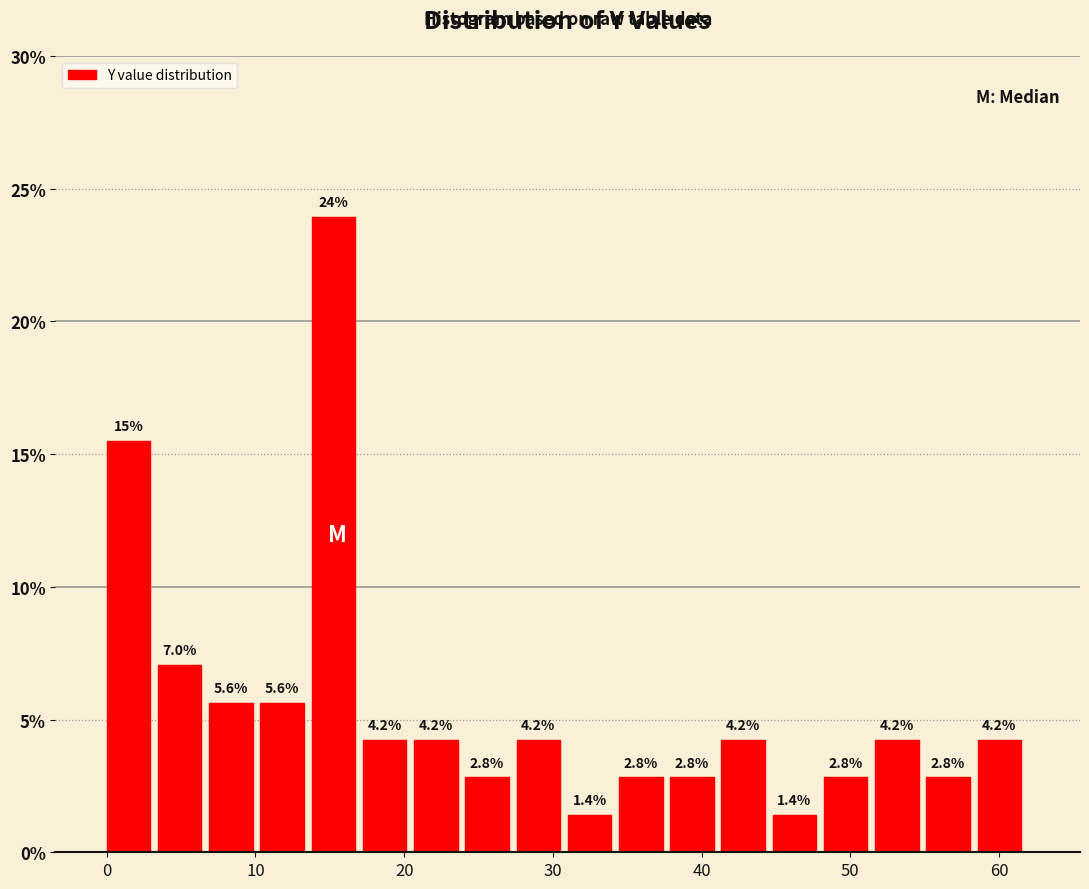

Read against the x-axis, roughly where is the centre of the tallest bar?

15